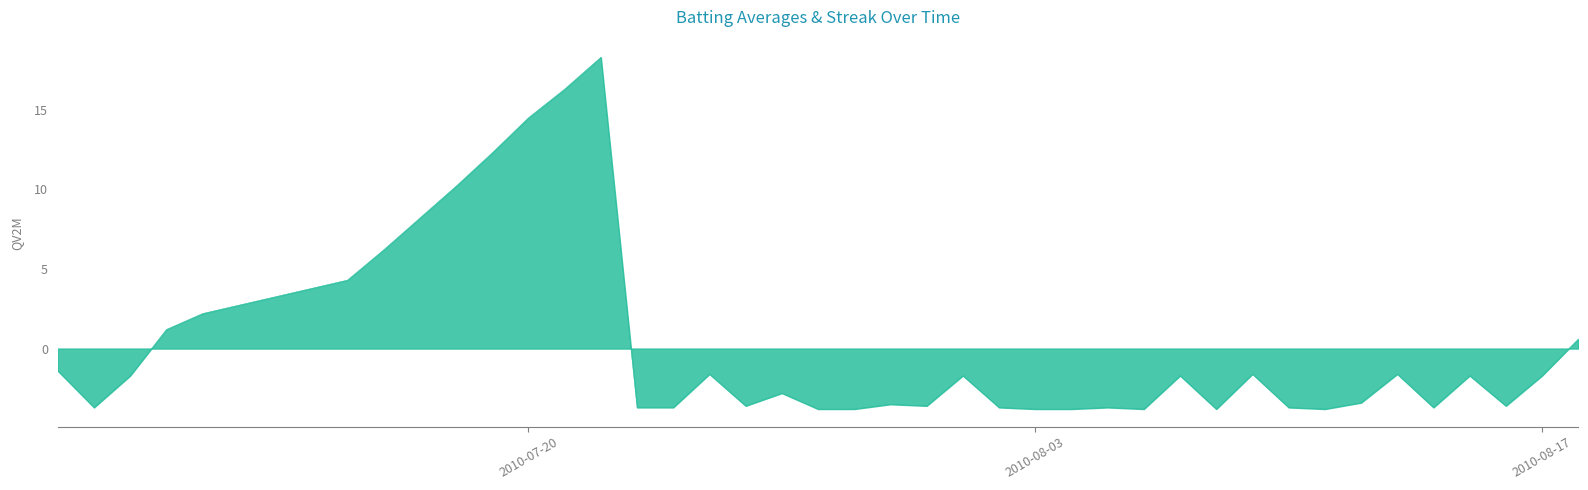

How many points are higher than both their immediate neighbors (excluding endpoints)?

10